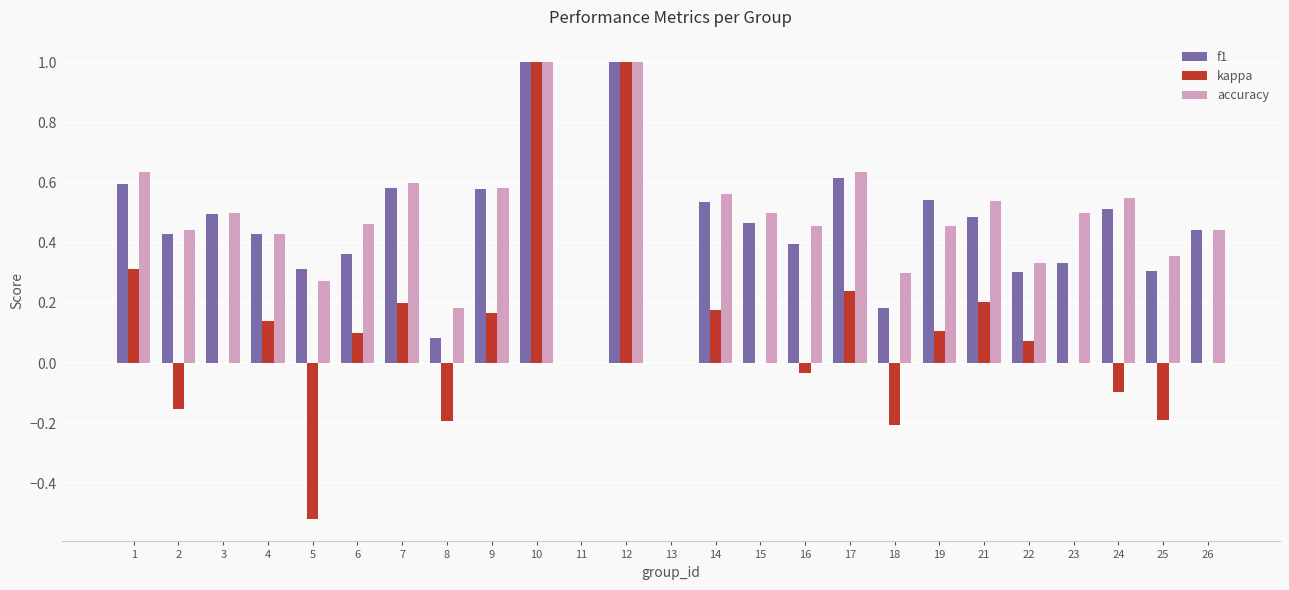

Count the number of data series in this chart.

3